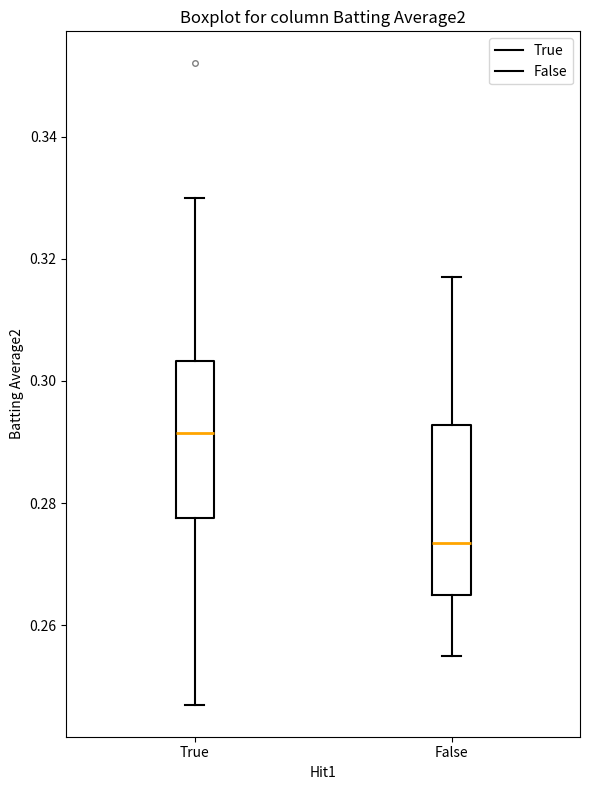

Reading left to right, read every box against the y-axis: the position of its median line, the range the box covers, and the ends of its whiskers. The values are not printed on the chart, so give them approximately, as read against the axis.

True: median 0.292, box 0.278 to 0.304, whiskers 0.248 to 0.330
False: median 0.274, box 0.266 to 0.292, whiskers 0.256 to 0.318